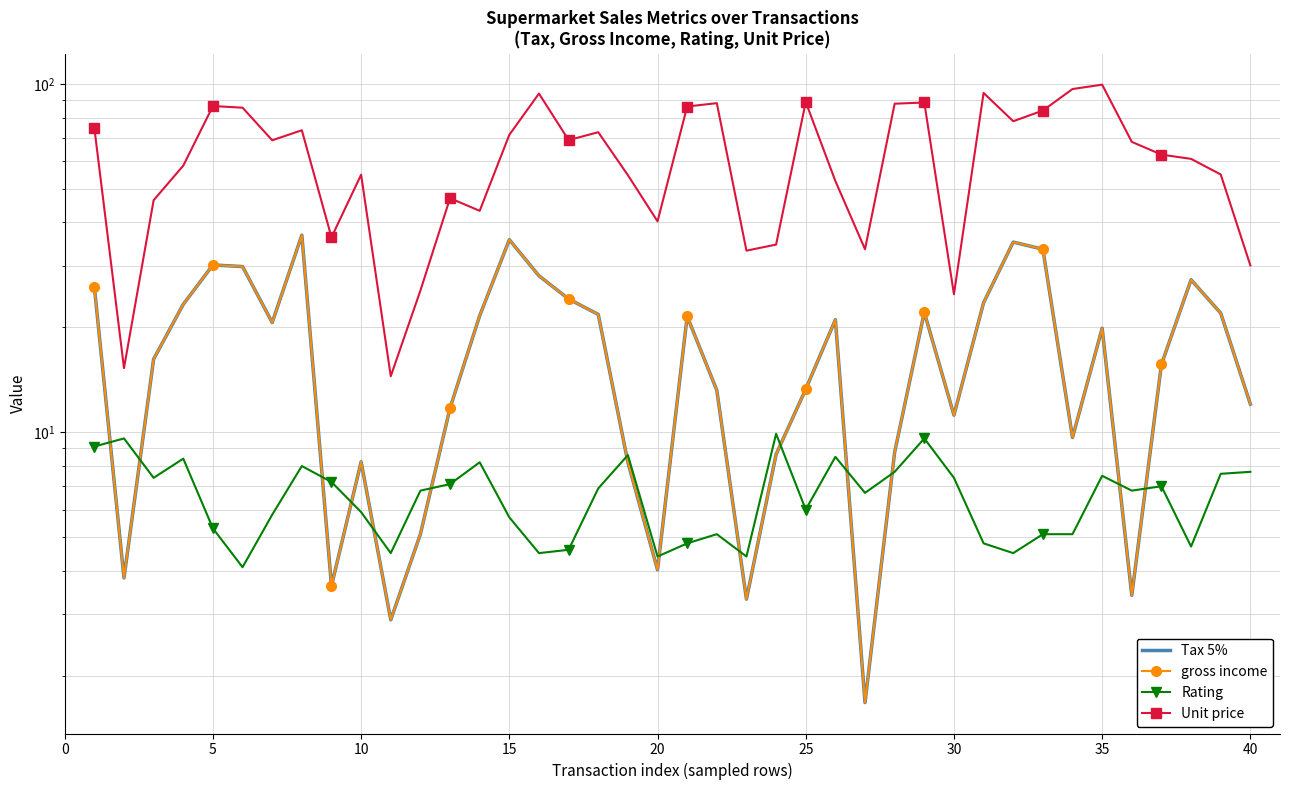

Does the chart have visible grid lines?

Yes